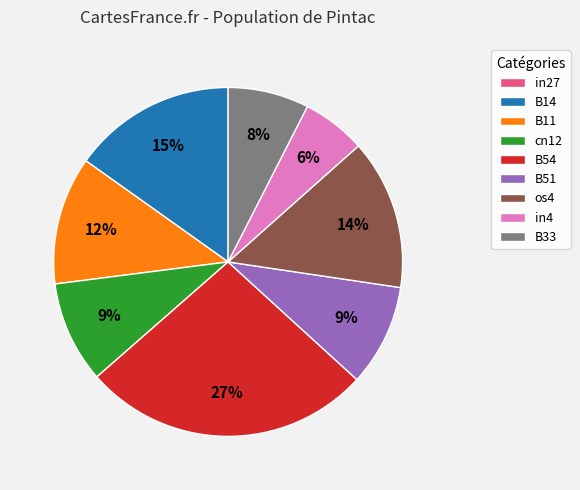

Is the sum of B54 and B11 greater than half?

No